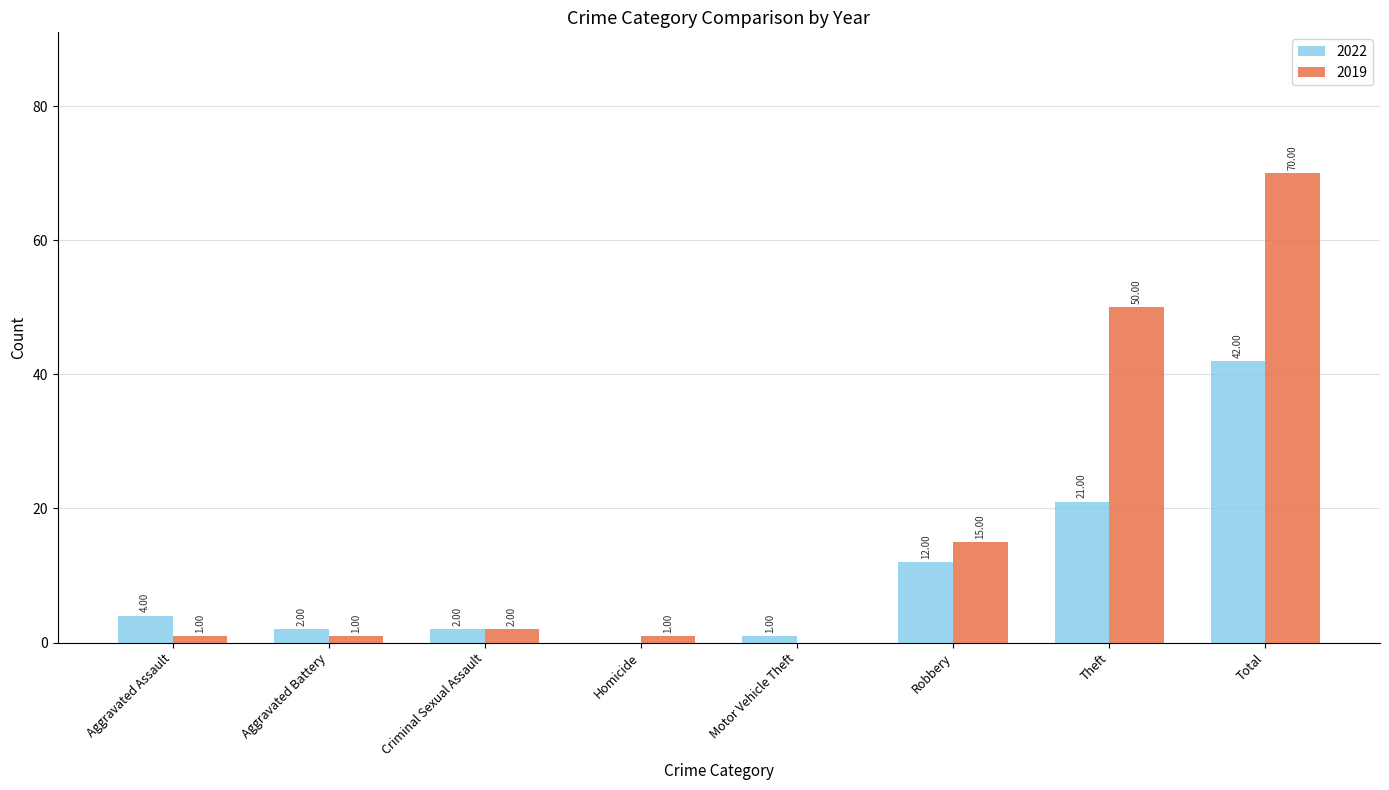

What is the sum of all 2022 values?

84